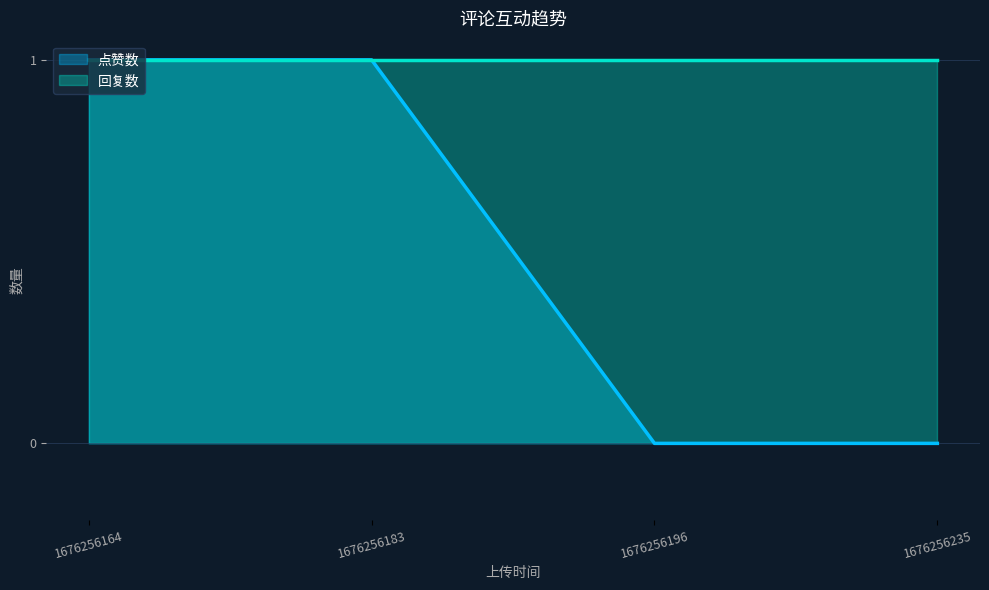

What is the greatest value displayed?

1